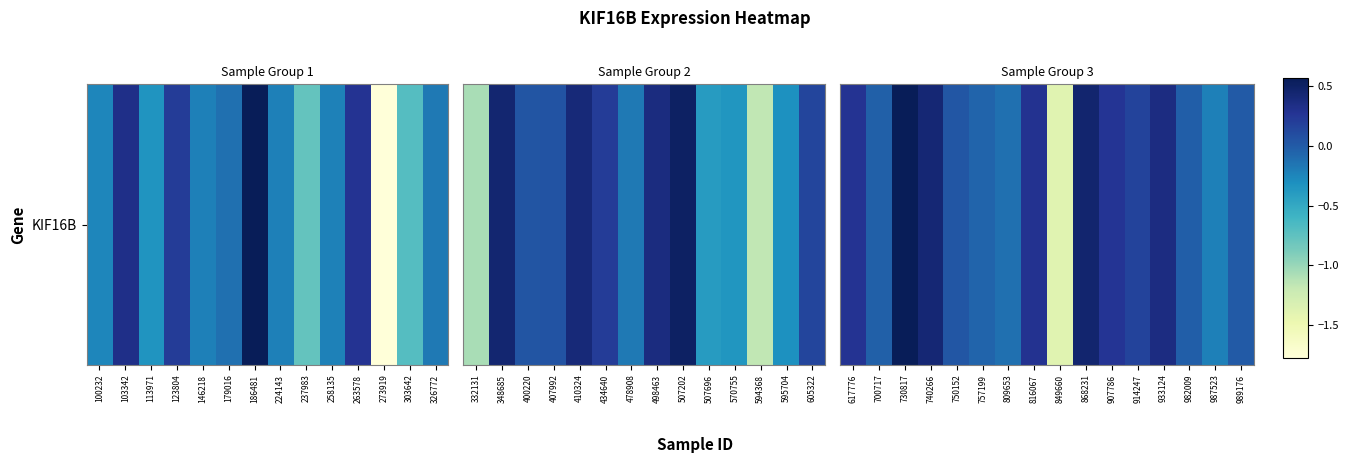

What is the difference between the values at 868231 and 617776?

0.2